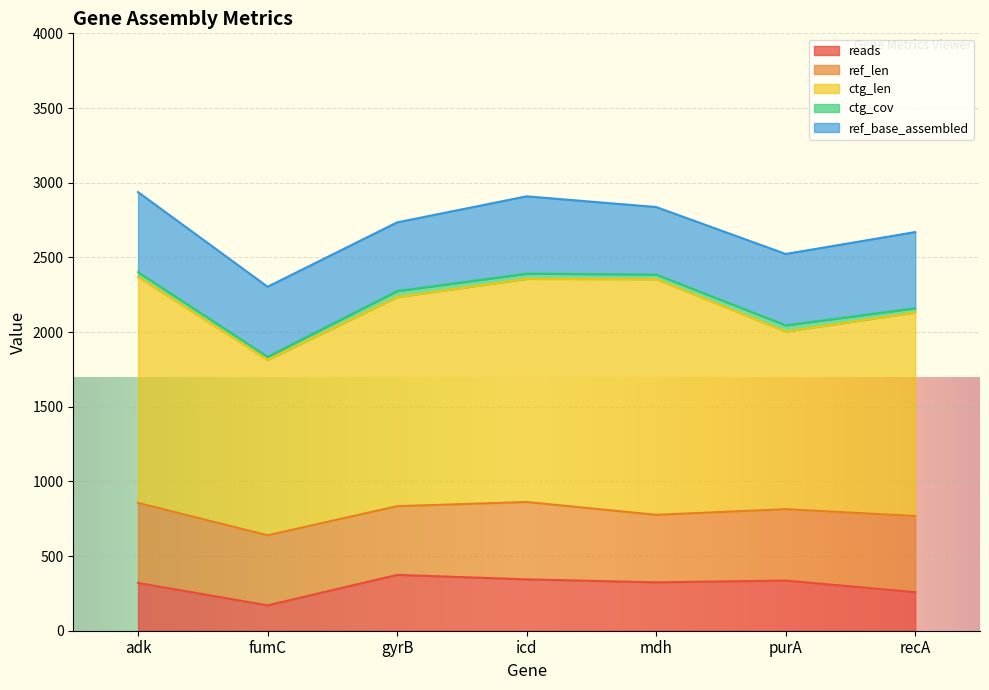

True or false: ref_base_assembled and ref_len cross at least once.

False